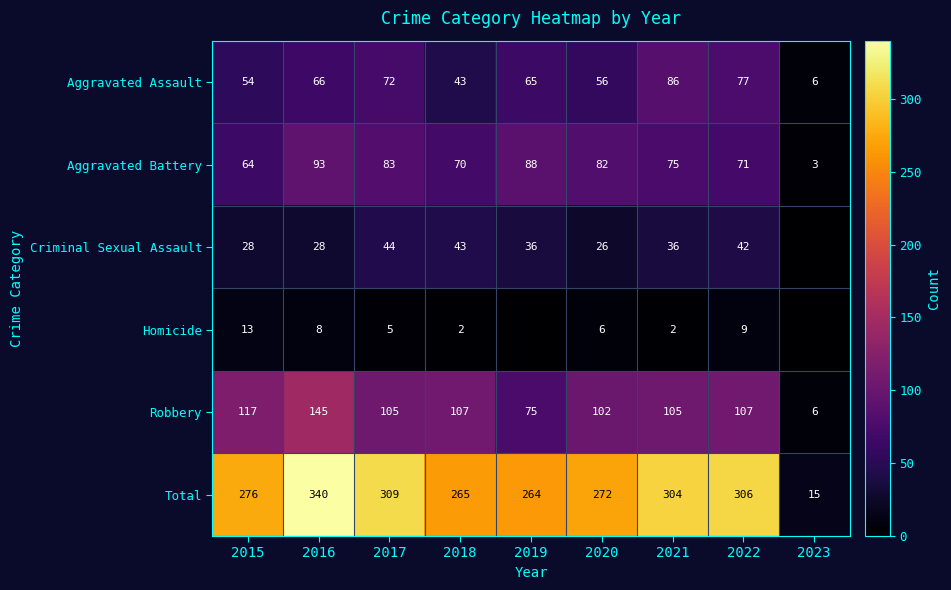

What is the maximum value for Robbery?

145